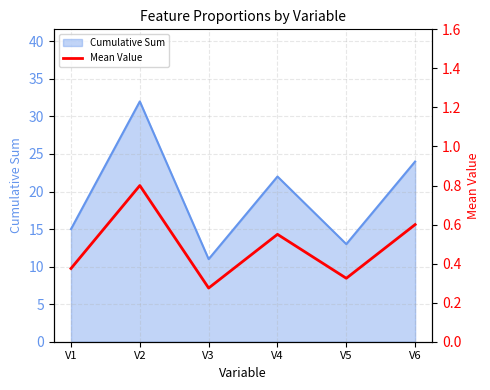

List the labels in order of value, smallest first.

V3, V5, V1, V4, V6, V2